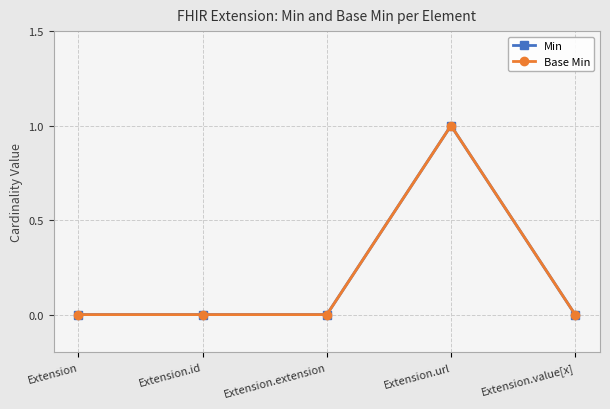

Reading right to left, extract all data points from this chart.

Min: Extension.value[x]=0	Extension.url=1	Extension.extension=0	Extension.id=0	Extension=0
Base Min: Extension.value[x]=0	Extension.url=1	Extension.extension=0	Extension.id=0	Extension=0